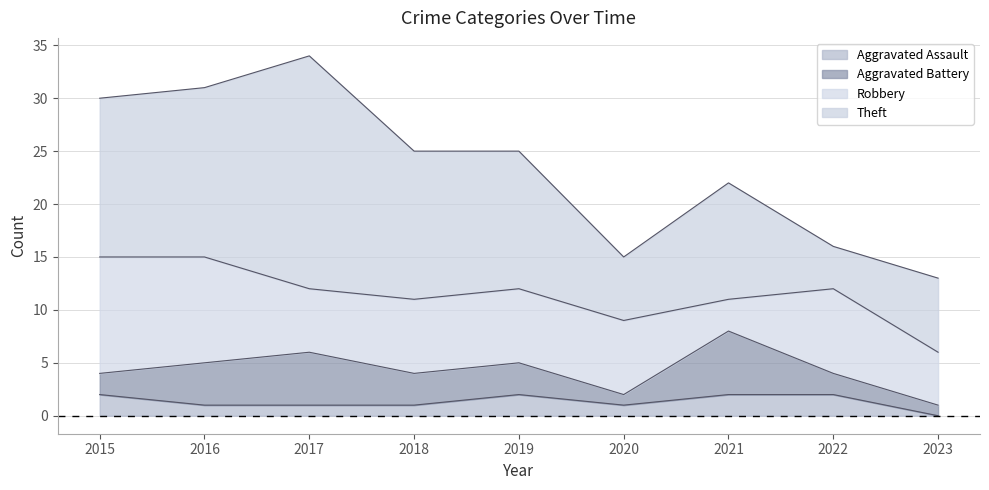

True or false: Aggravated Battery has more than 1 points higher than both neighbors.

True